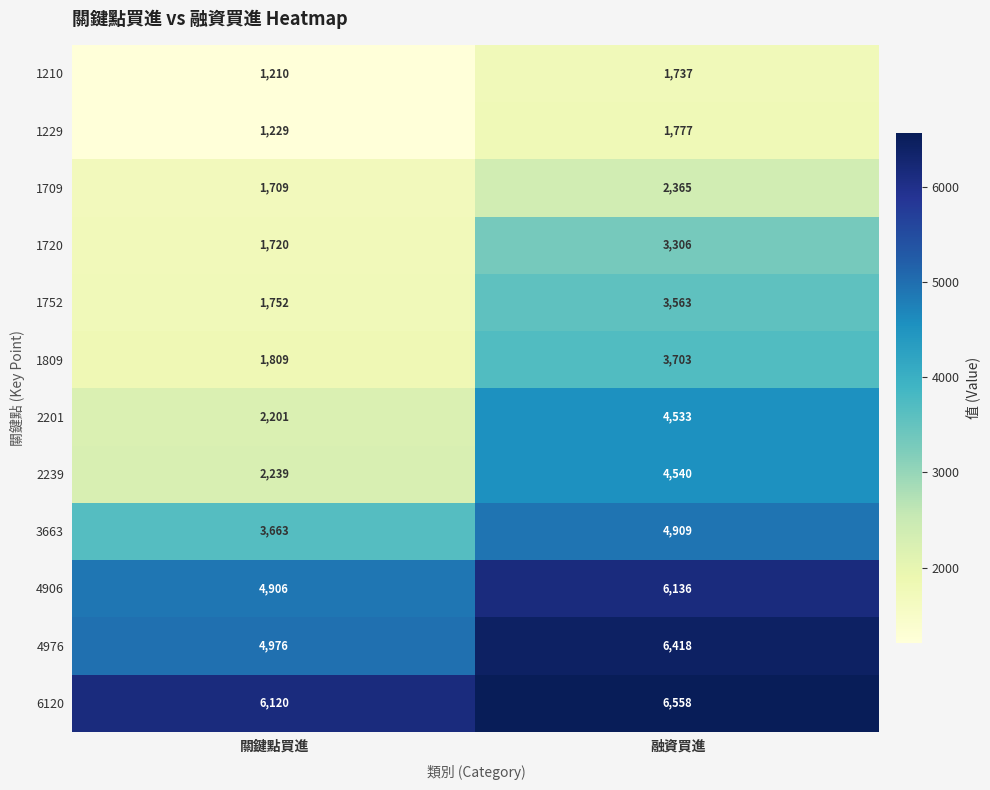

List the series in order of their peak value, highest first.

6120, 4976, 4906, 3663, 2239, 2201, 1809, 1752, 1720, 1709, 1229, 1210